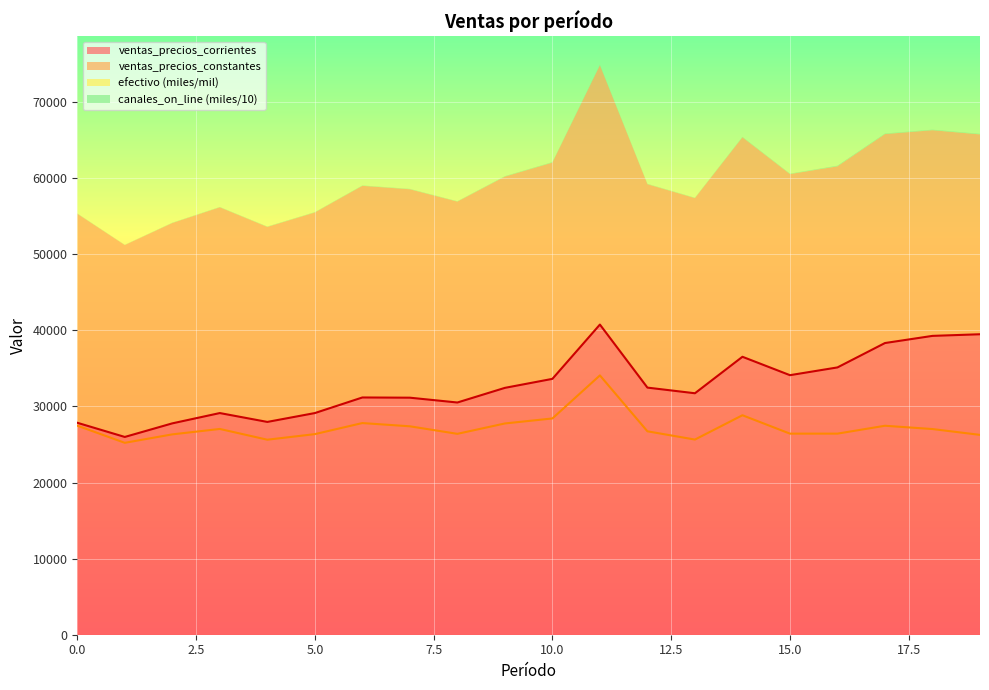

Which series changed the most between 4 and 14?

ventas_precios_corrientes